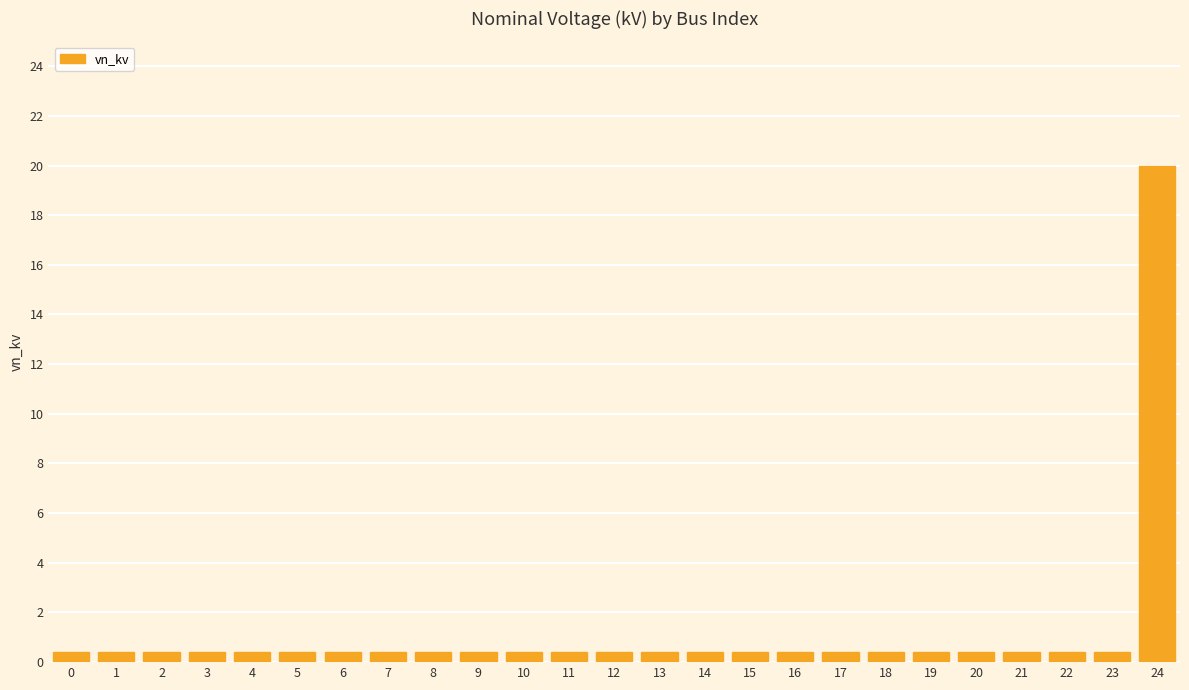

How many bars are there in total?

25